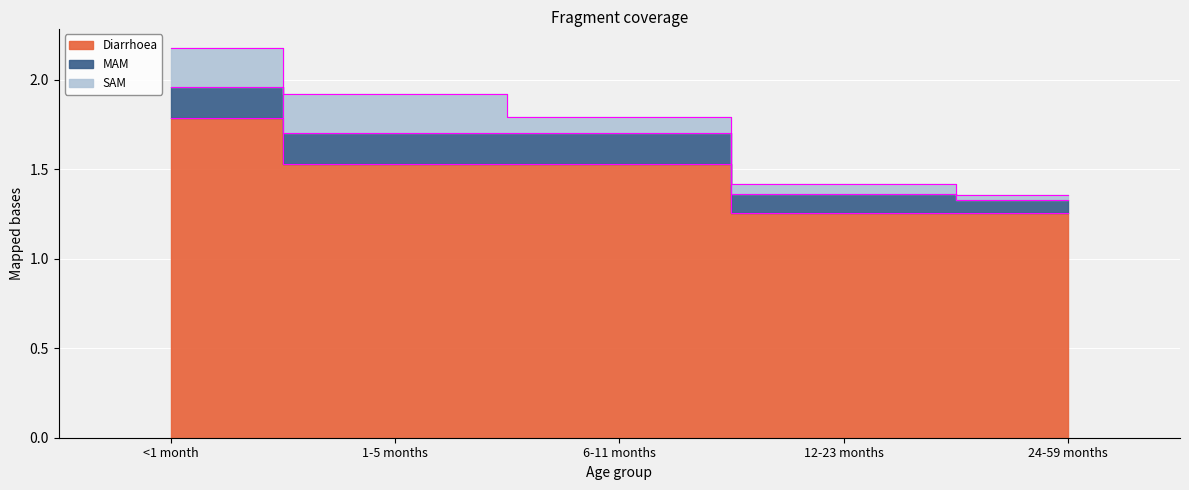

What is the label of the 1st point from the left?

<1 month